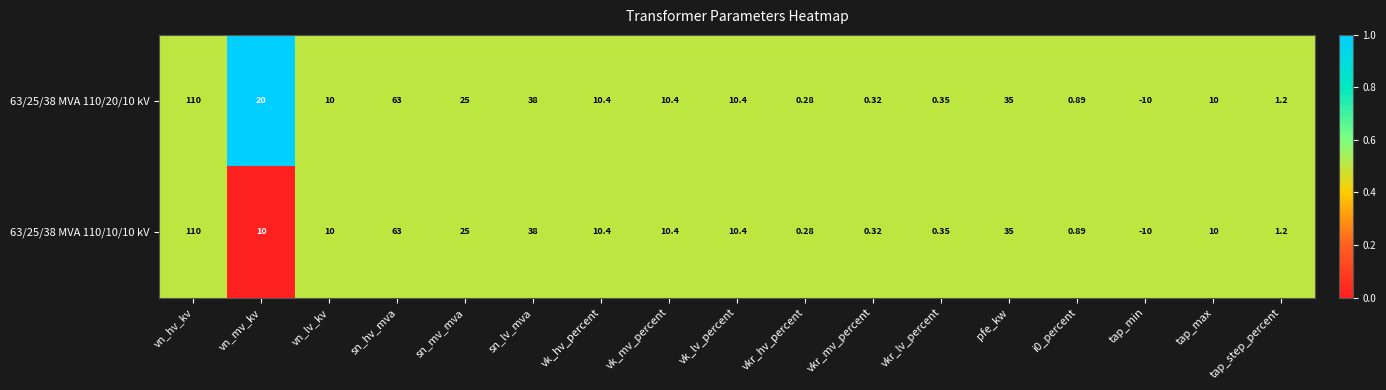

At which label does 63/25/38 MVA 110/10/10 kV first exceed 10?

vn_hv_kv